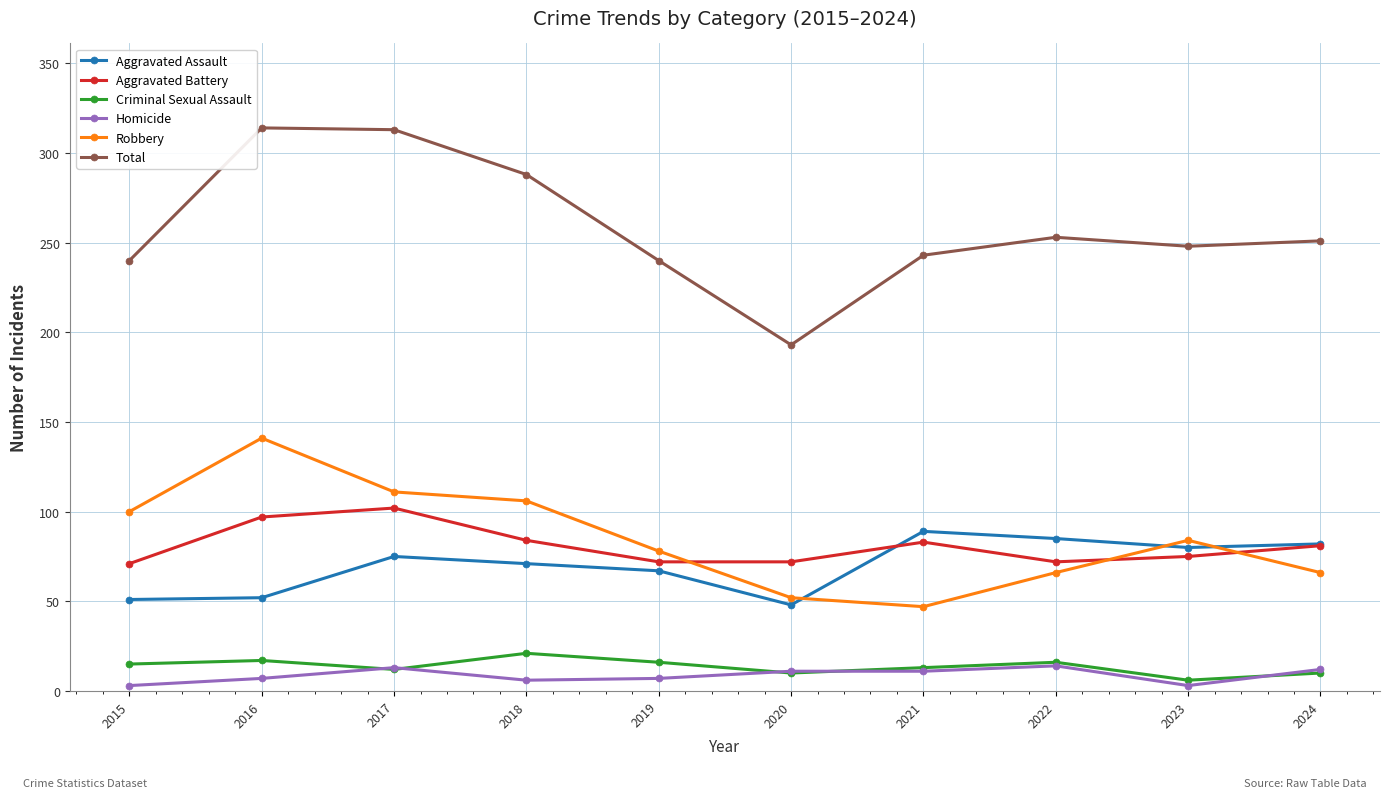

True or false: Total has more than 0 points higher than both neighbors.

True